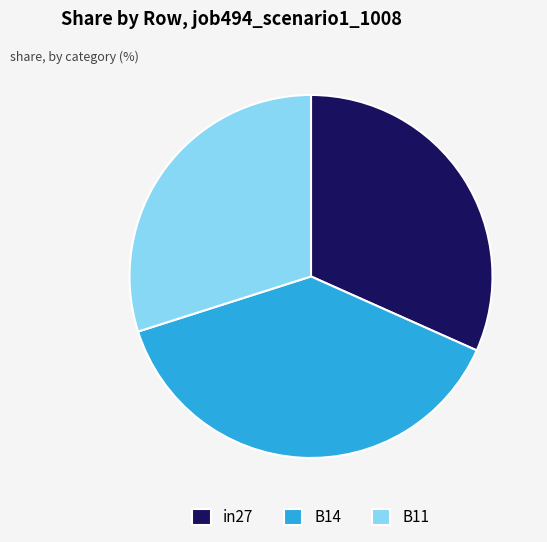

Is it true that B14 is 38% of the pie?

True